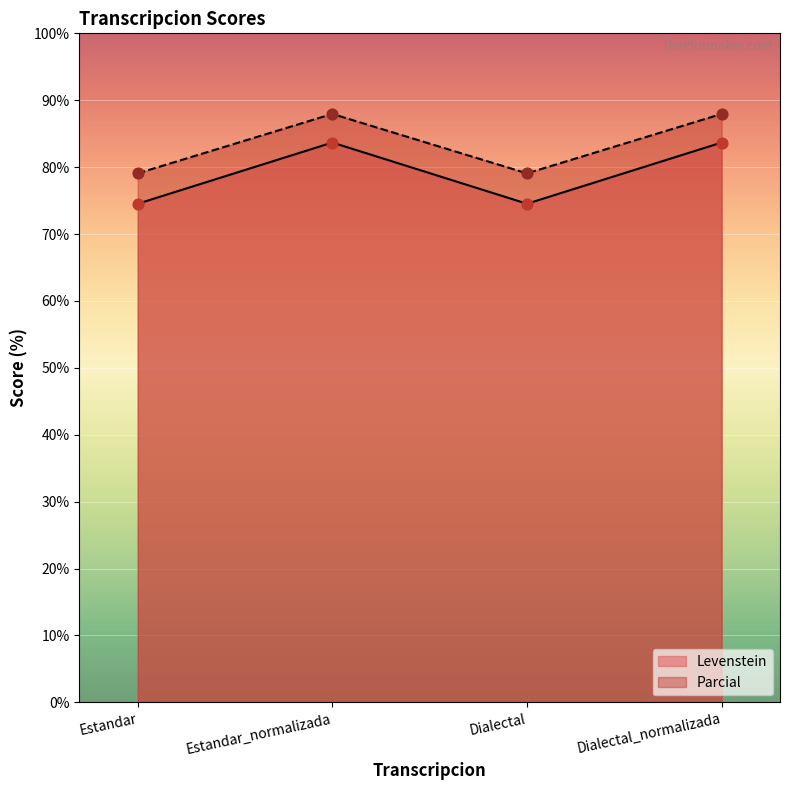

What is the total value across all series at Dialectal?

153.6